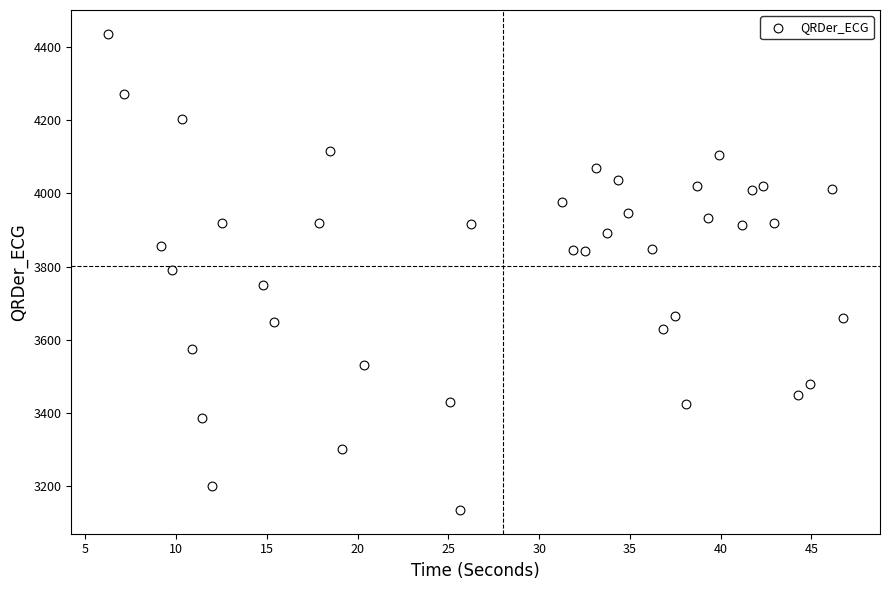

What is the range of X values (max minus min)?

40.5